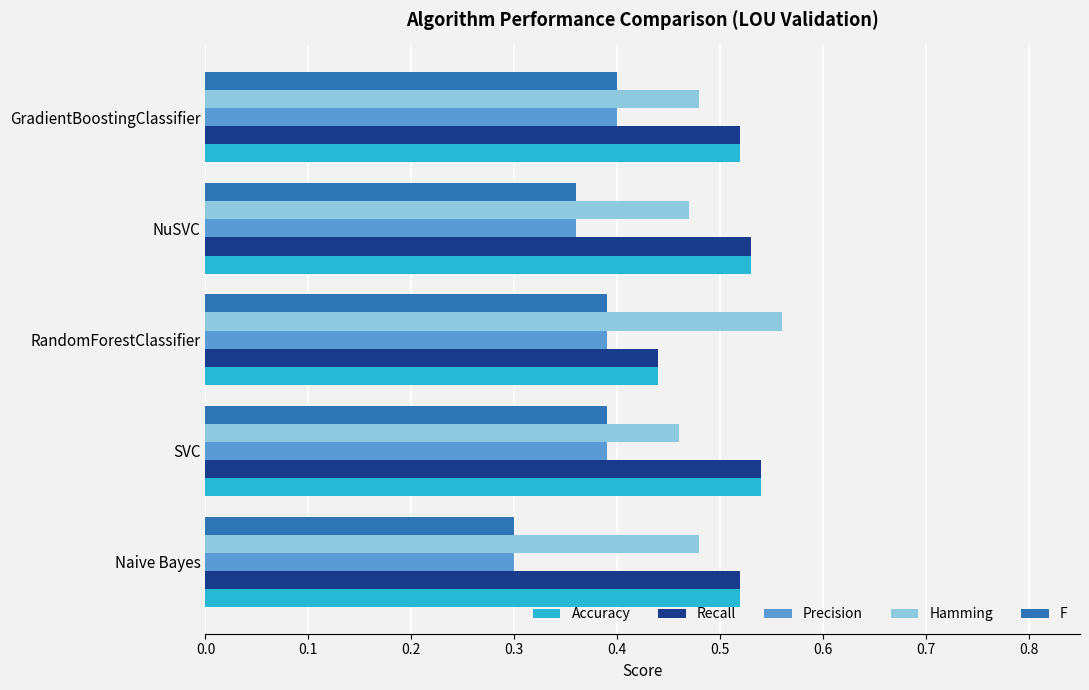

True or false: Accuracy has a value of 0.2 at GradientBoostingClassifier.

False